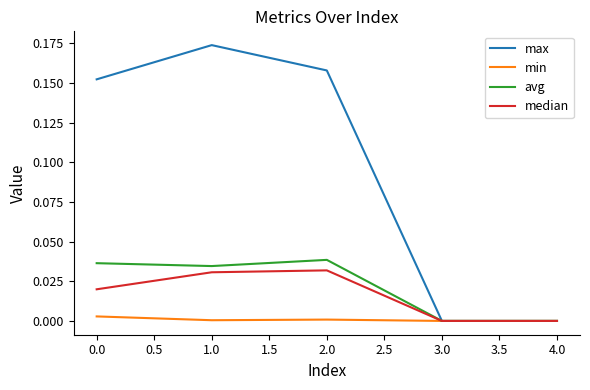

What are all the series names shown in the legend?

max, min, avg, median